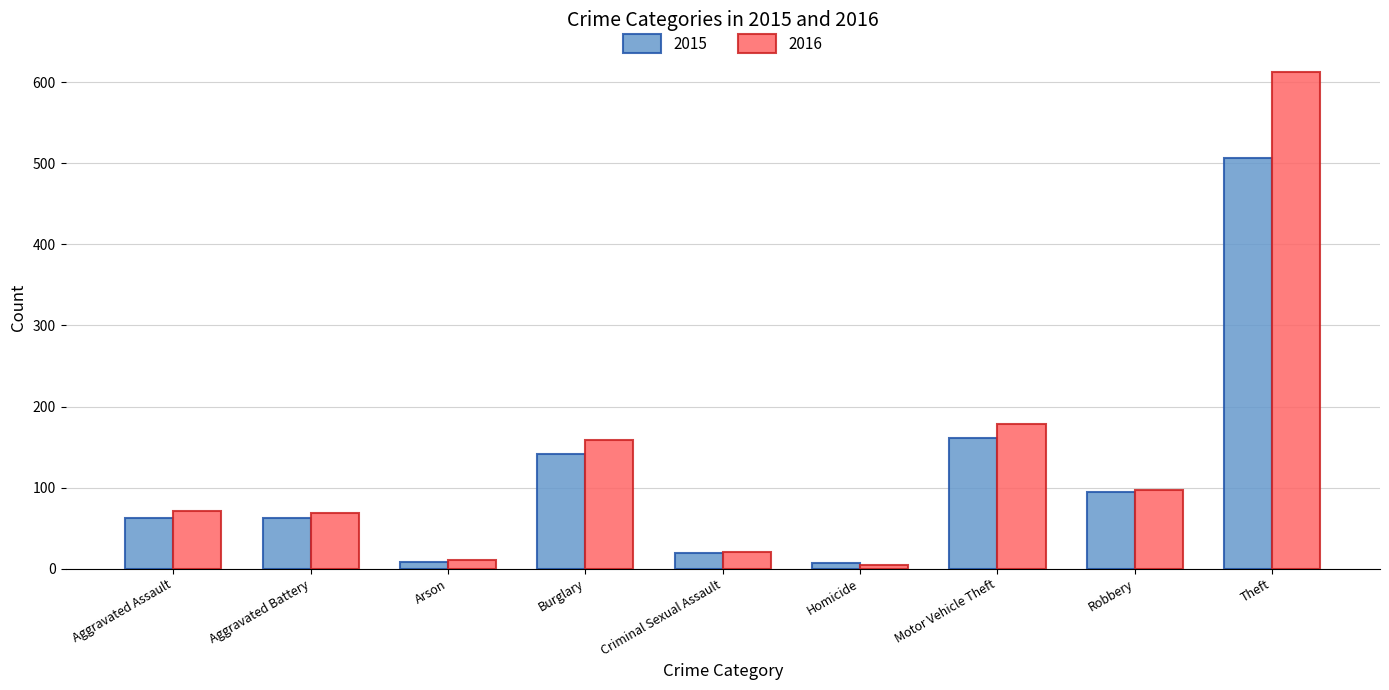

What is the approximate value of 2016 at Theft, to the nearest 10?

610